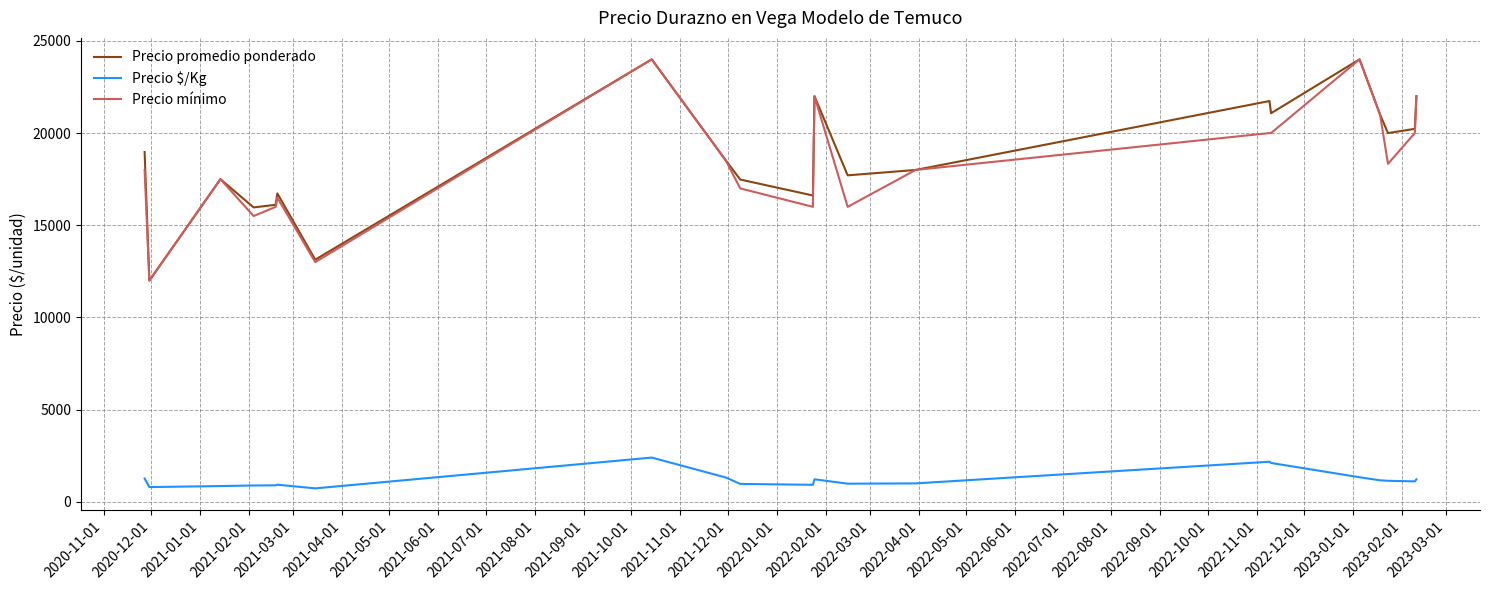

True or false: Precio promedio ponderado and Precio $/Kg intersect in this chart.

False